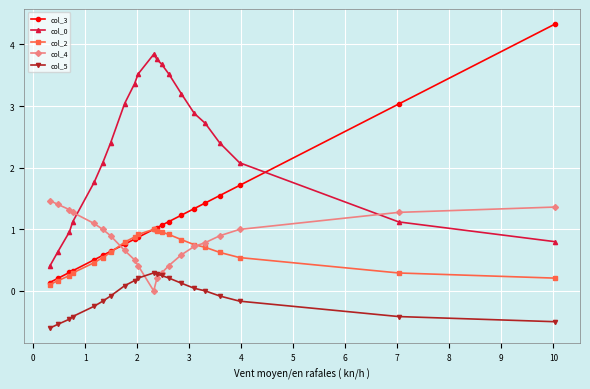

Which series has the widest spread of values?

col_3